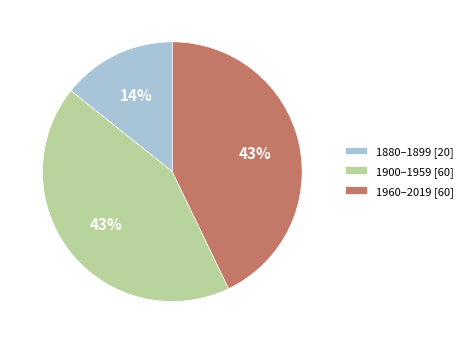

How many segments does this pie chart have?

3